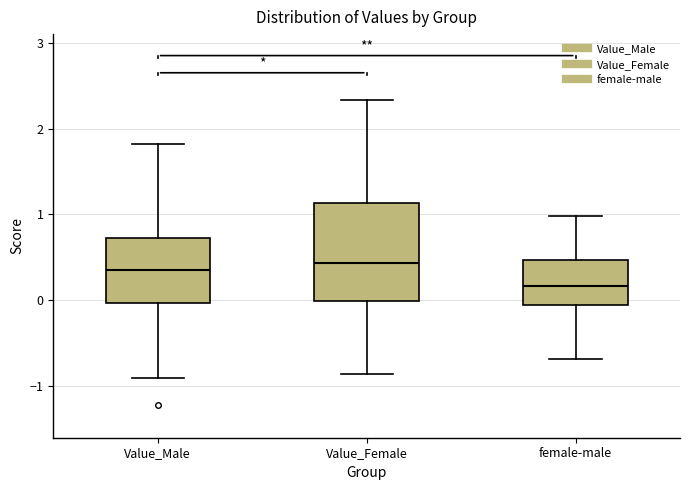

Which box is the tallest, from its lower edge to its upper edge?

Value_Female